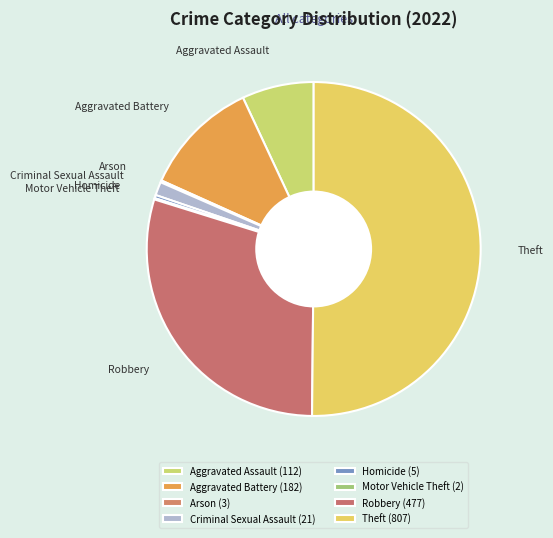

Is Aggravated Battery the majority of the pie?

No